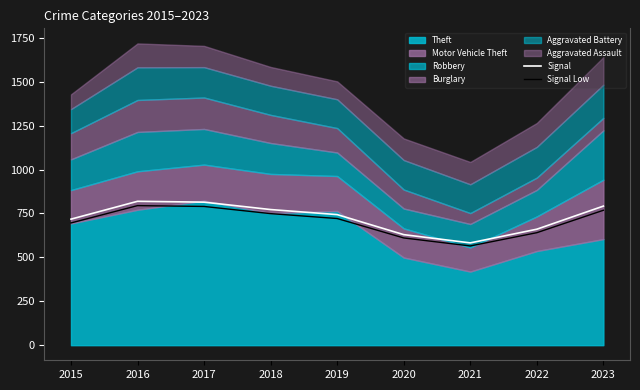

How many lines are shown in the chart?

2